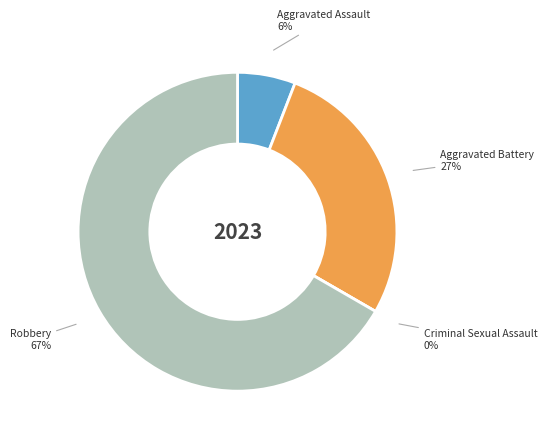

Is there any slice that represents more than half of the pie?

Yes